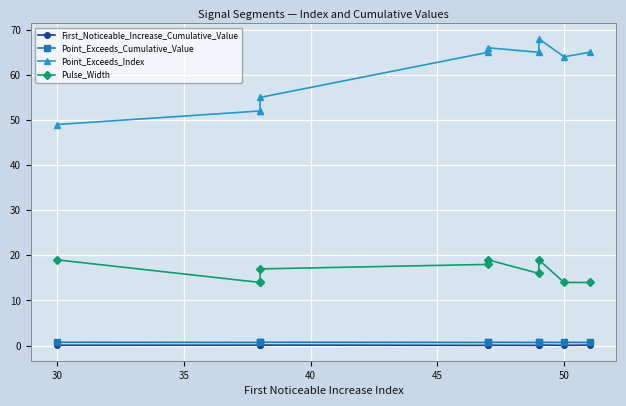

Reading right to left, transcribe all the data shown in this chart.

First_Noticeable_Increase_Cumulative_Value: 0.1	0.1	0.1	0.1	0.1	0.1	0.1	0.1	0.1	0.1
Point_Exceeds_Cumulative_Value: 0.7	0.7	0.7	0.7	0.7	0.7	0.7	0.7	0.7	0.7
Point_Exceeds_Index: 65.0	64.0	68.0	65.0	66.0	65.0	55.0	52.0	52.0	49.0
Pulse_Width: 14.0	14.0	19.0	16.0	19.0	18.0	17.0	14.0	14.0	19.0